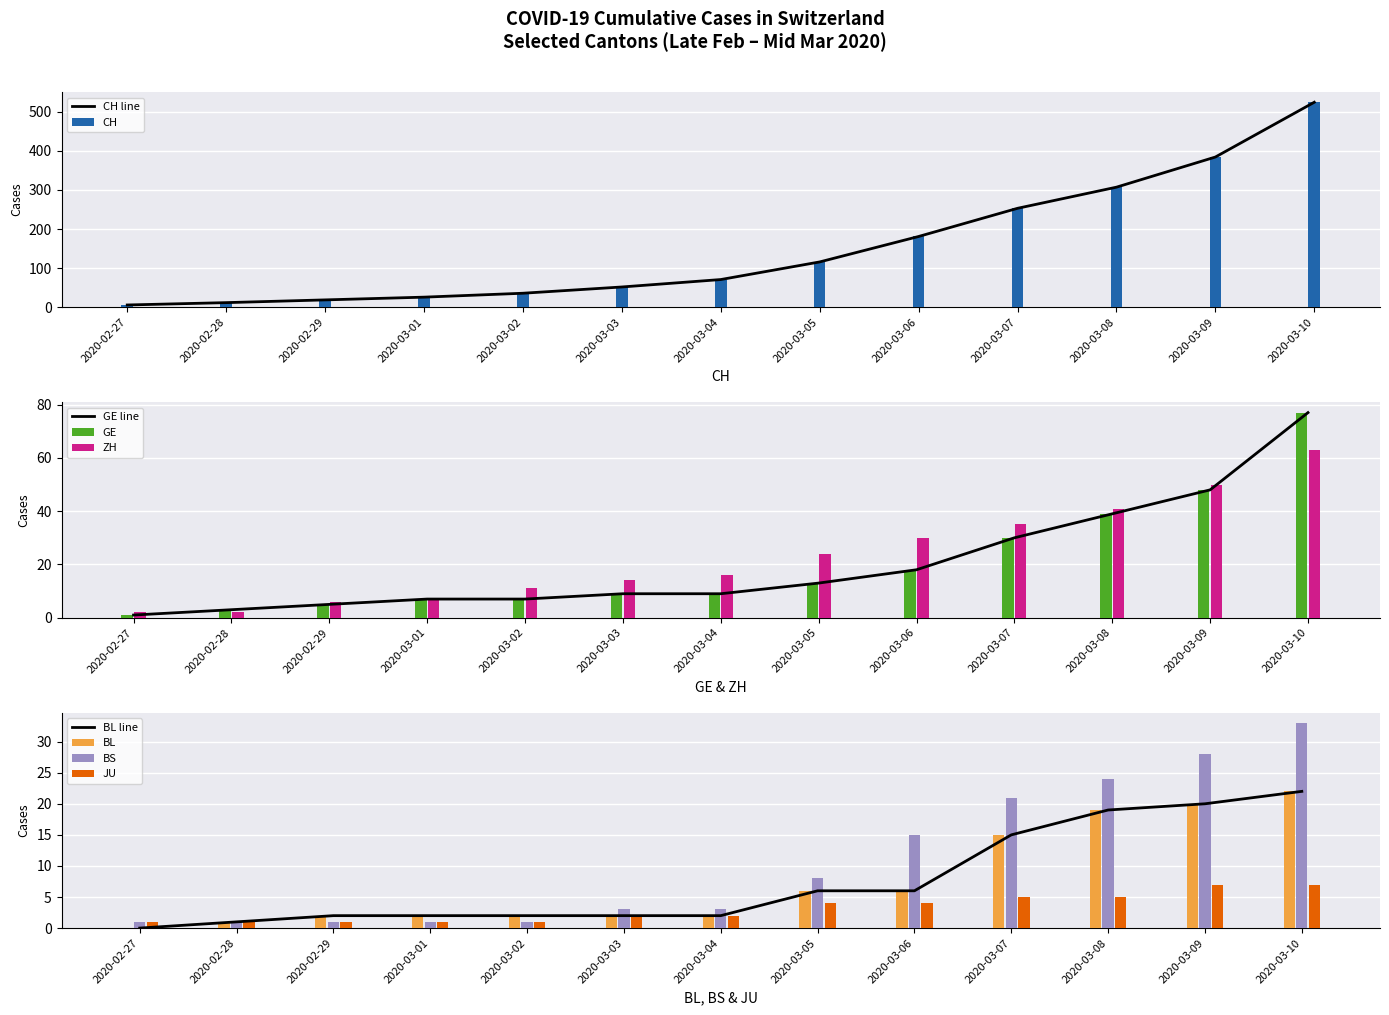

What is the sum of the ZH values at 2020-03-09 and 2020-03-03?

64